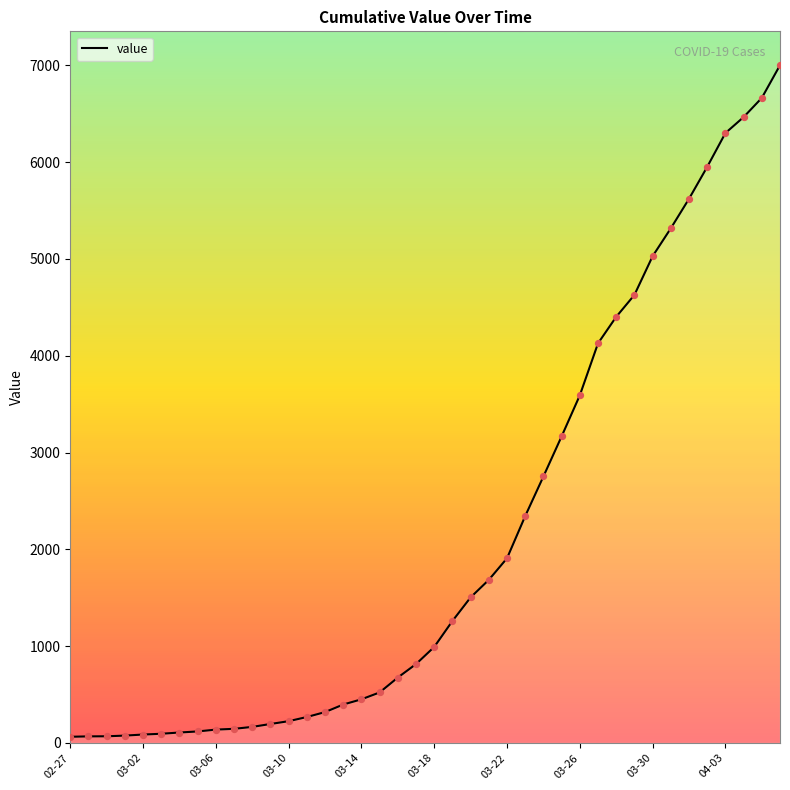

What is the greatest value displayed?

7001